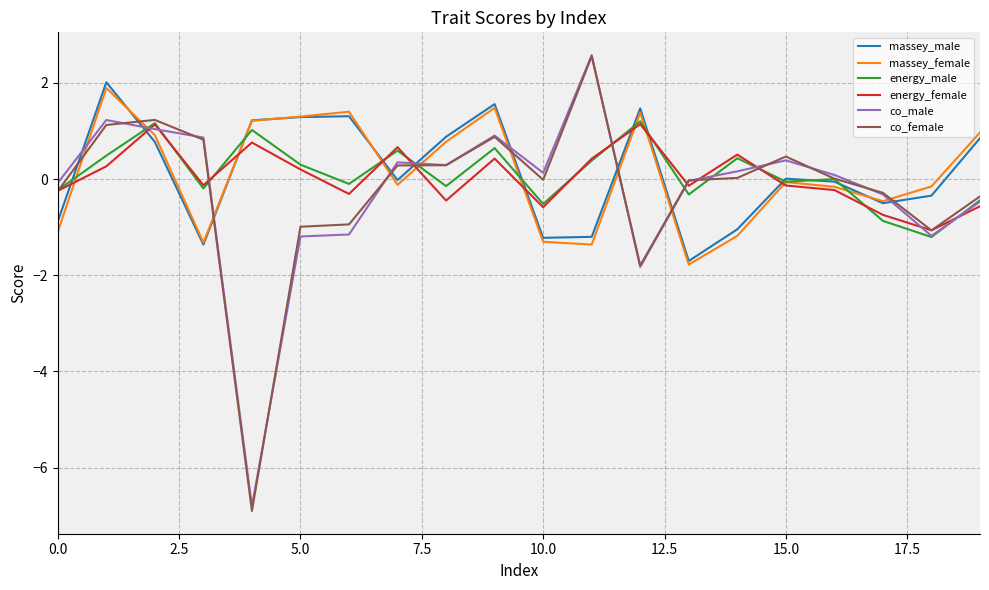

What is the smallest value displayed?

-6.9